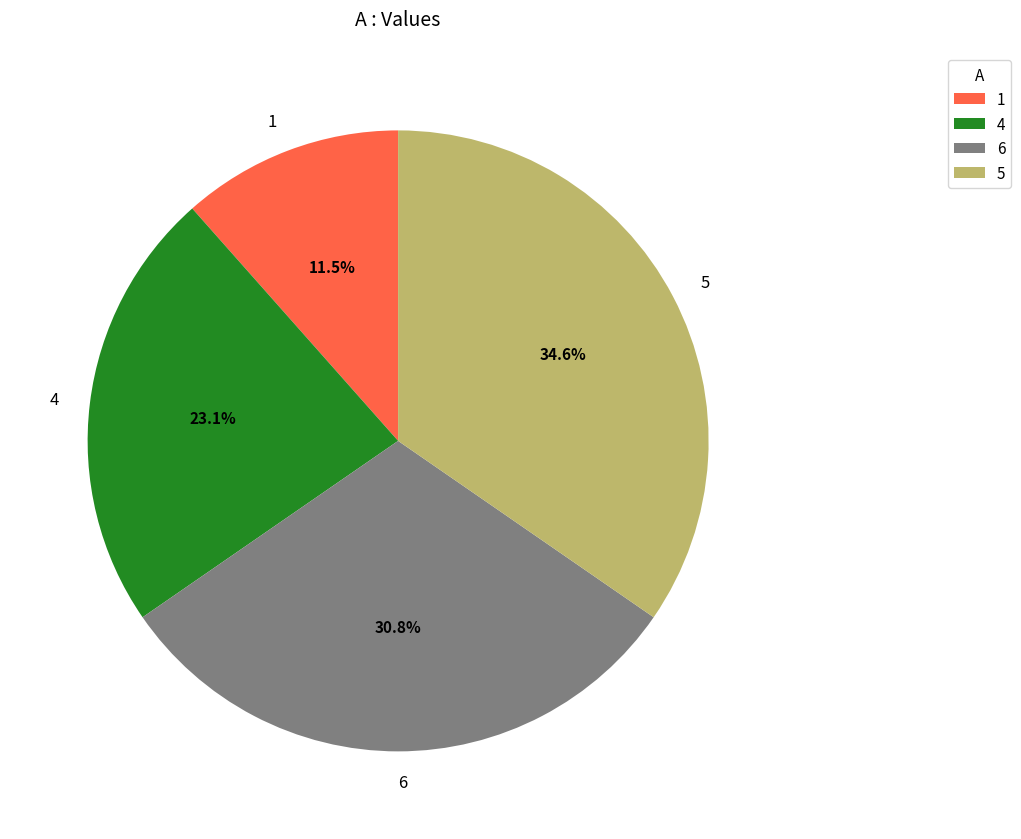

Does any single category account for the majority?

No